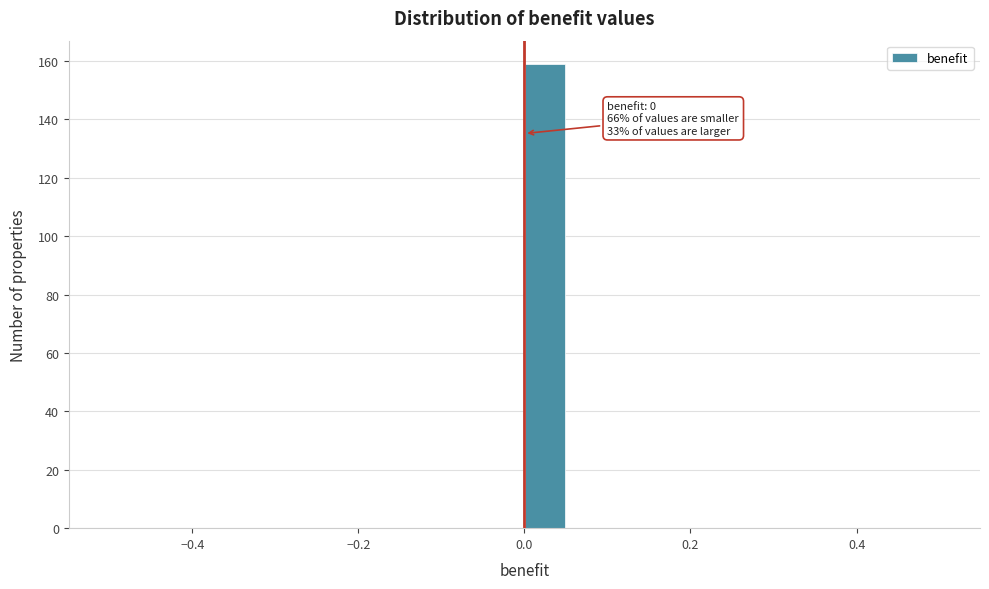

Read against the x-axis, roughly where is the centre of the tallest bar?

0.02